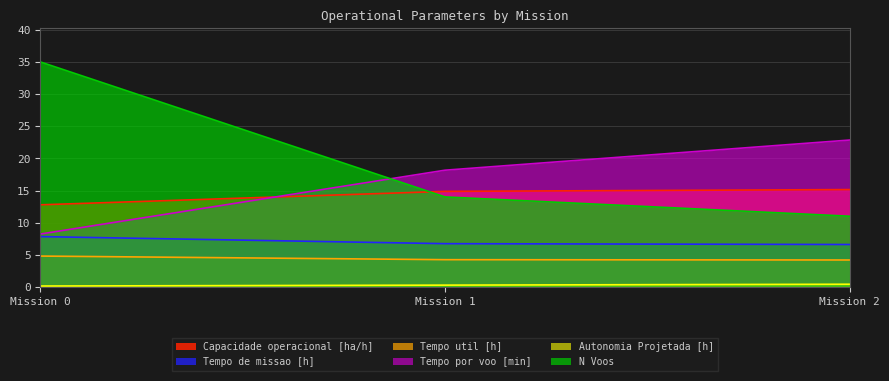

The value of Capacidade operacional [ha/h] at Mission 1 is 8.1. True or false?

False